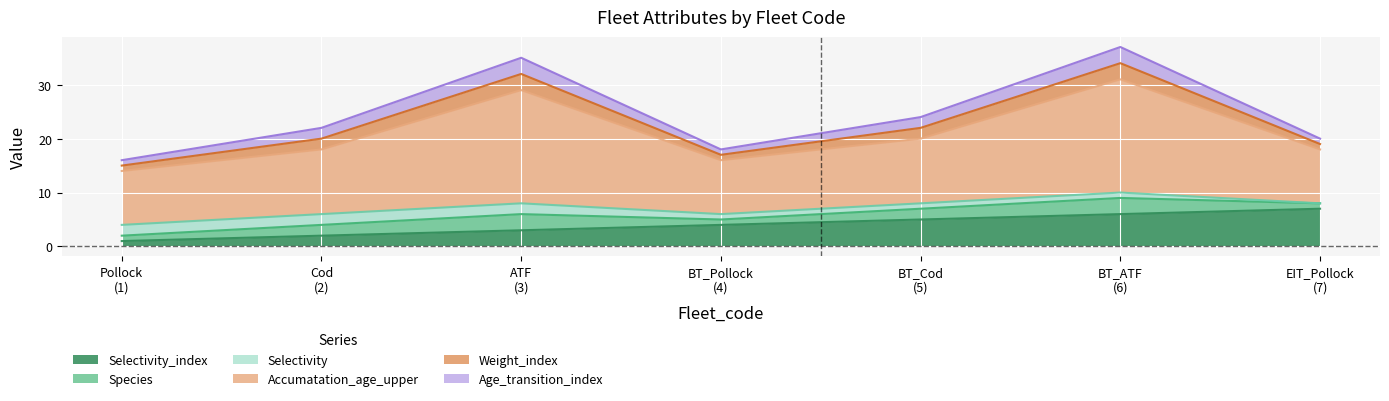

Reading left to right, what are all the values shown in this chart?

Selectivity_index: 1	2	3	4	5	6	7
Species: 1	2	3	1	2	3	1
Selectivity: 2	2	2	1	1	1	0
Accumatation_age_upper: 10	12	21	10	12	21	10
Weight_index: 1	2	3	1	2	3	1
Age_transition_index: 1	2	3	1	2	3	1